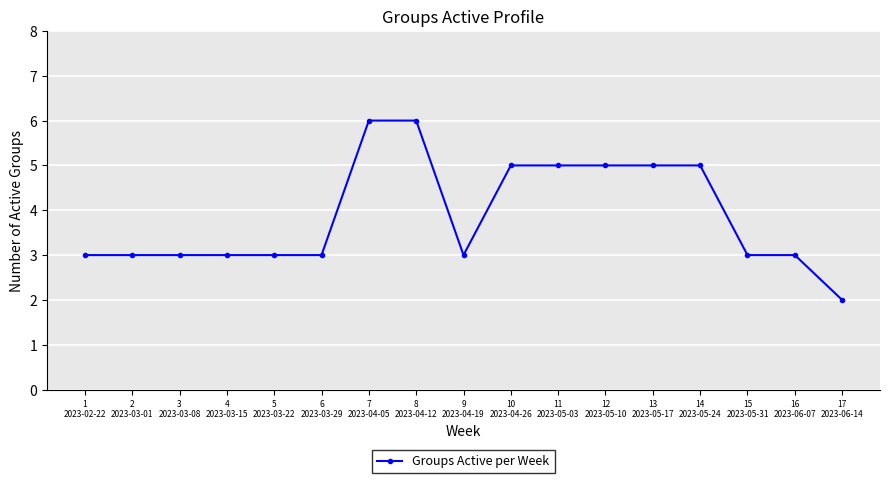

What position from the right is 10
2023-04-26?

8